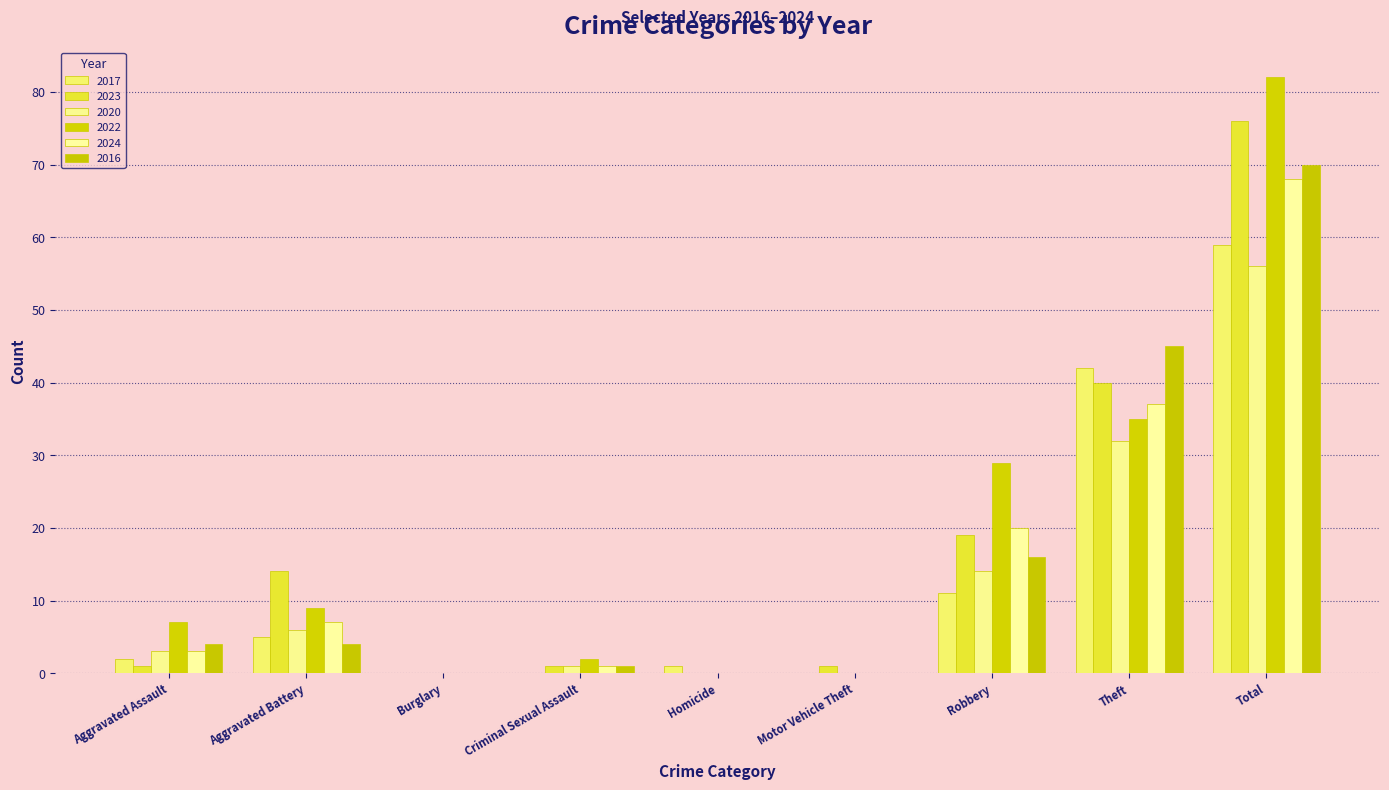

Which series has the largest total across all categories?

2022